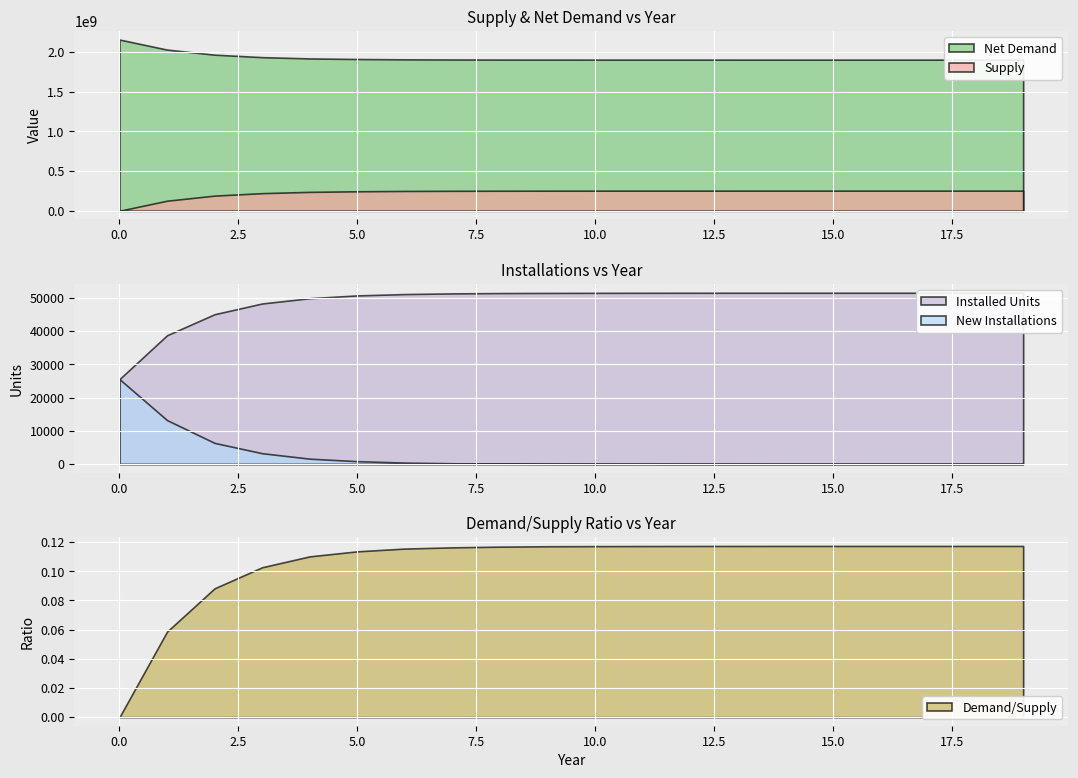

True or false: Supply has a value of 102297642.7 at 9.

False